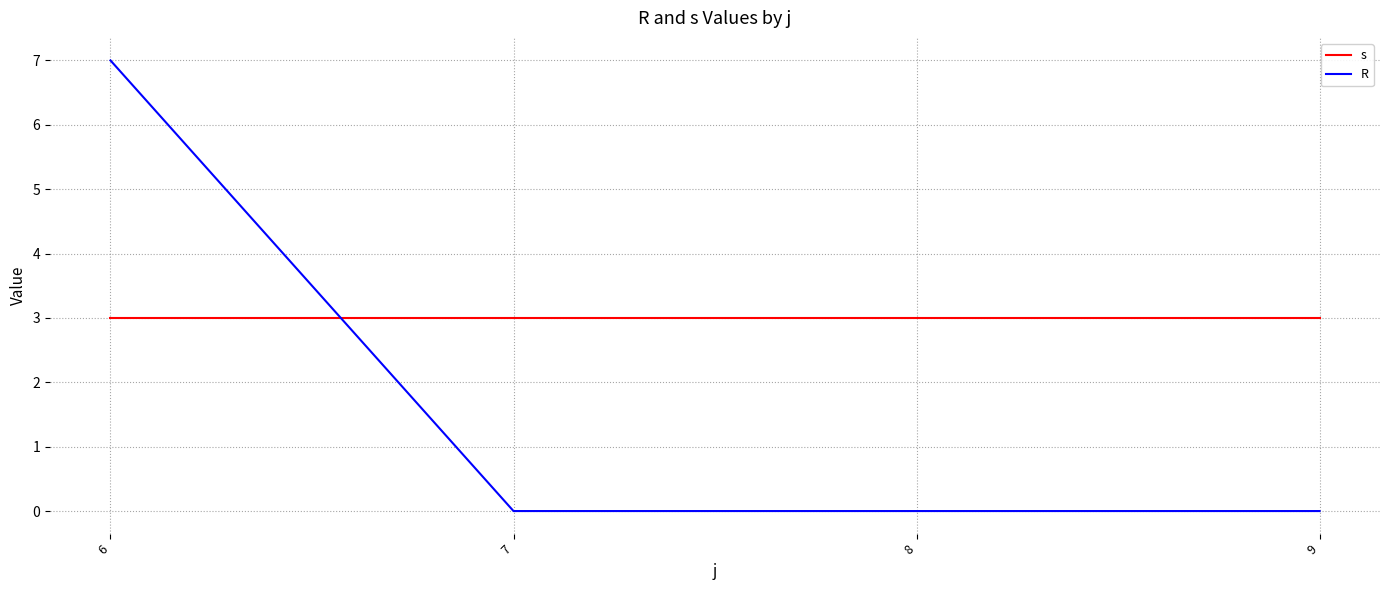

Is it true that s equals 5 at 8?

False